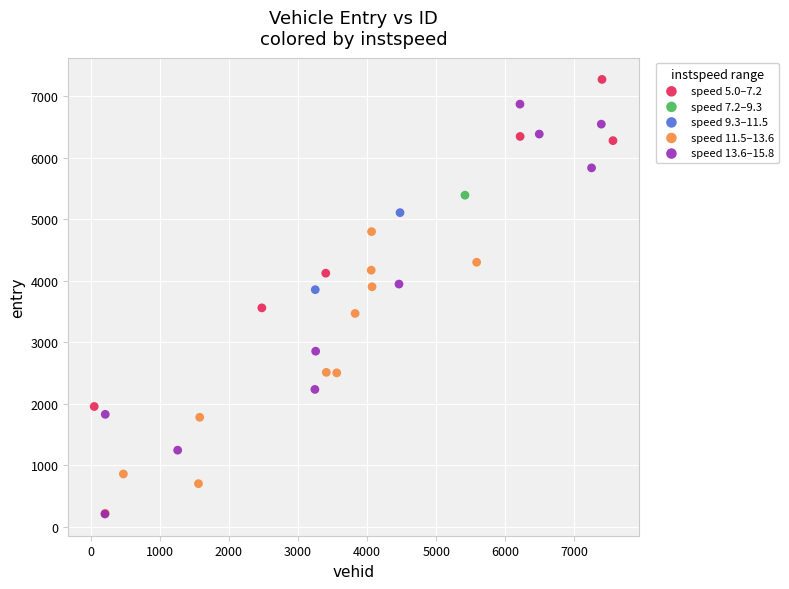

What are all the series names shown in the legend?

speed 5.0–7.2, speed 7.2–9.3, speed 9.3–11.5, speed 11.5–13.6, speed 13.6–15.8